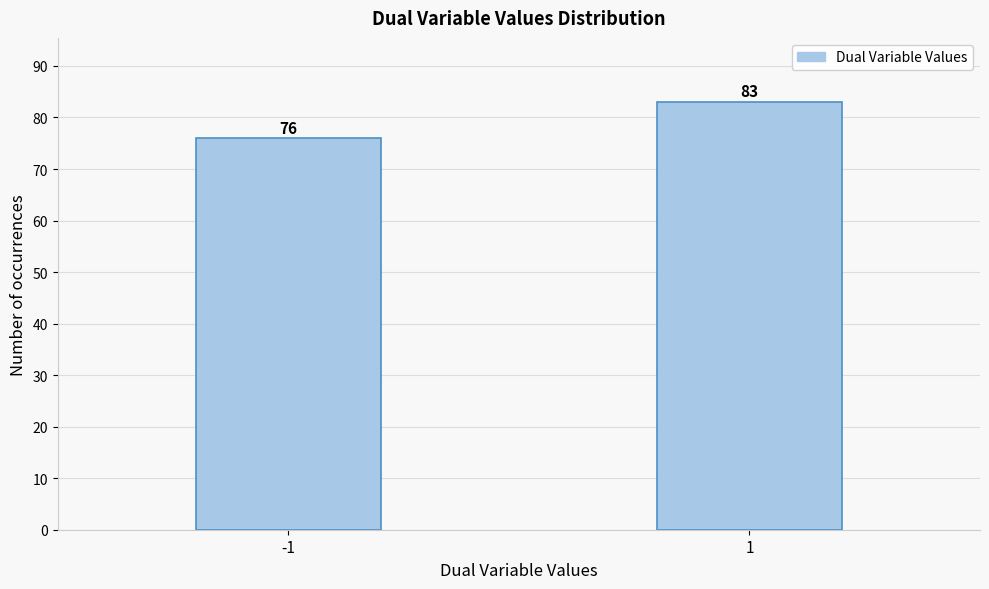

Reading left to right, what are all the values shown in this chart?

76	83